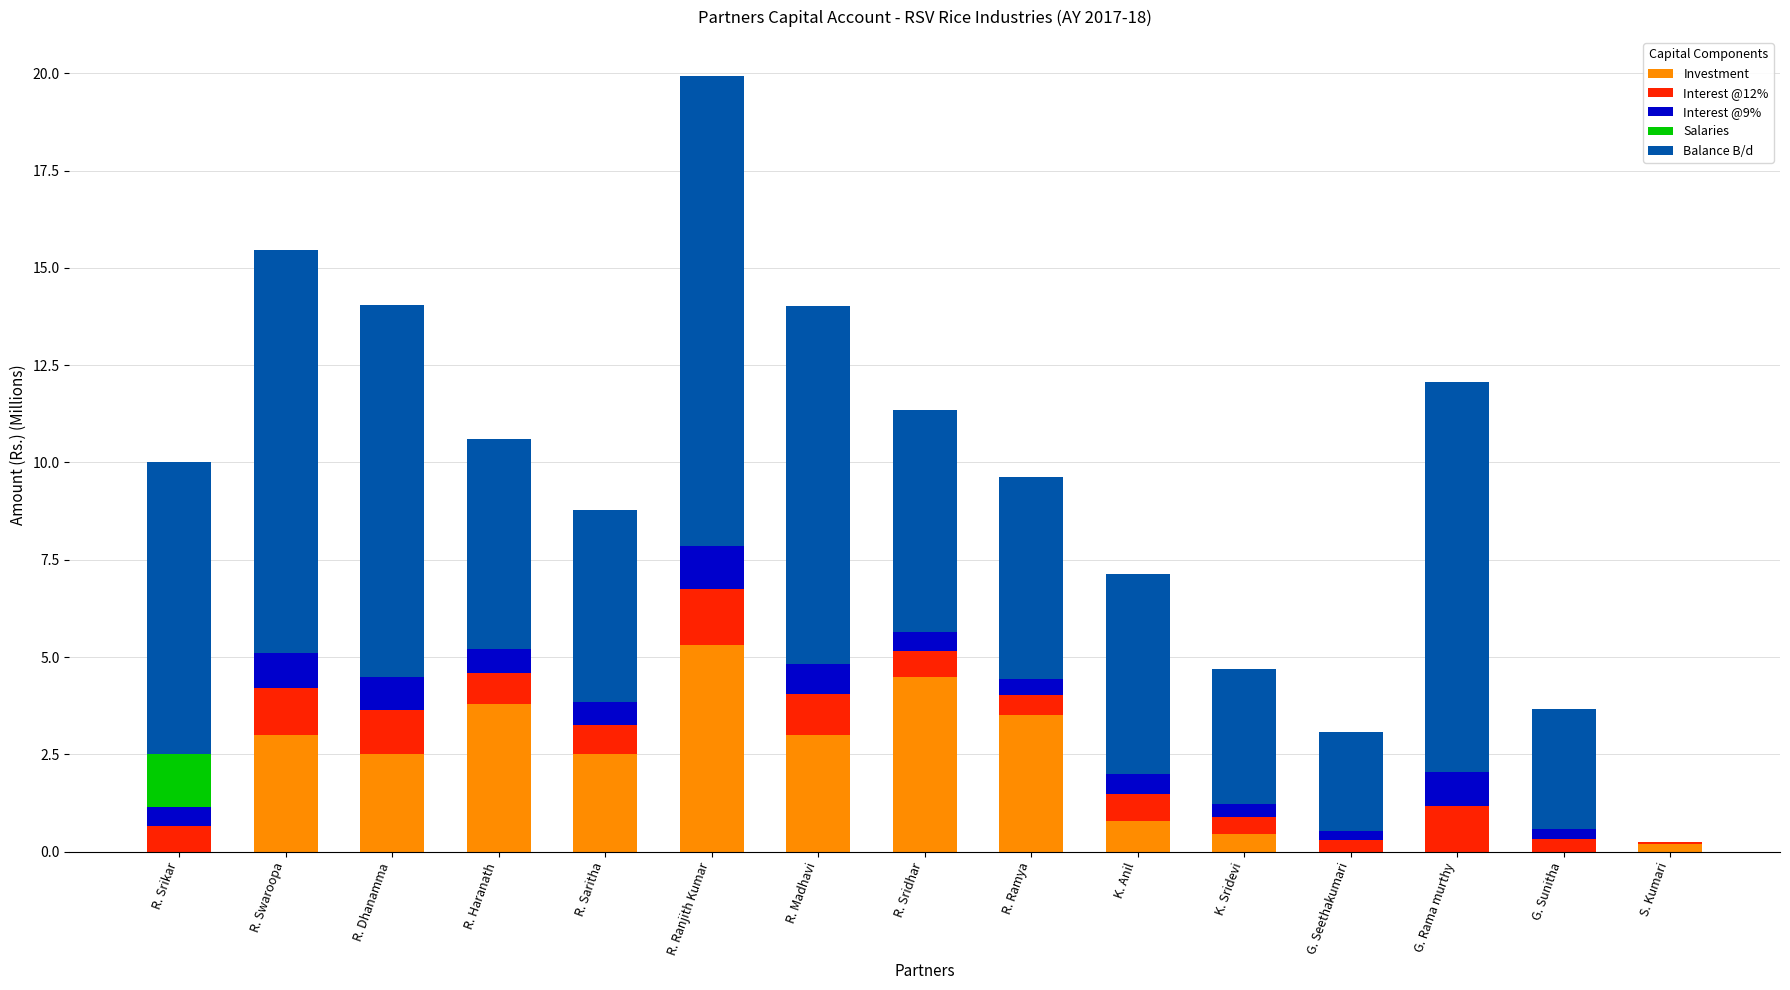

The Investment series shows 4.5 at R. Sridhar. True or false?

True